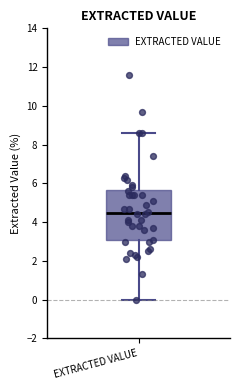

Transcribe this box plot: give where the median line is, the range the box spans, and where the two whiskers end, as read against the y-axis. The values are not printed on the chart, so give them approximately, as read against the axis.

median 4.4, box 3.0 to 5.6, whiskers 0.0 to 8.6